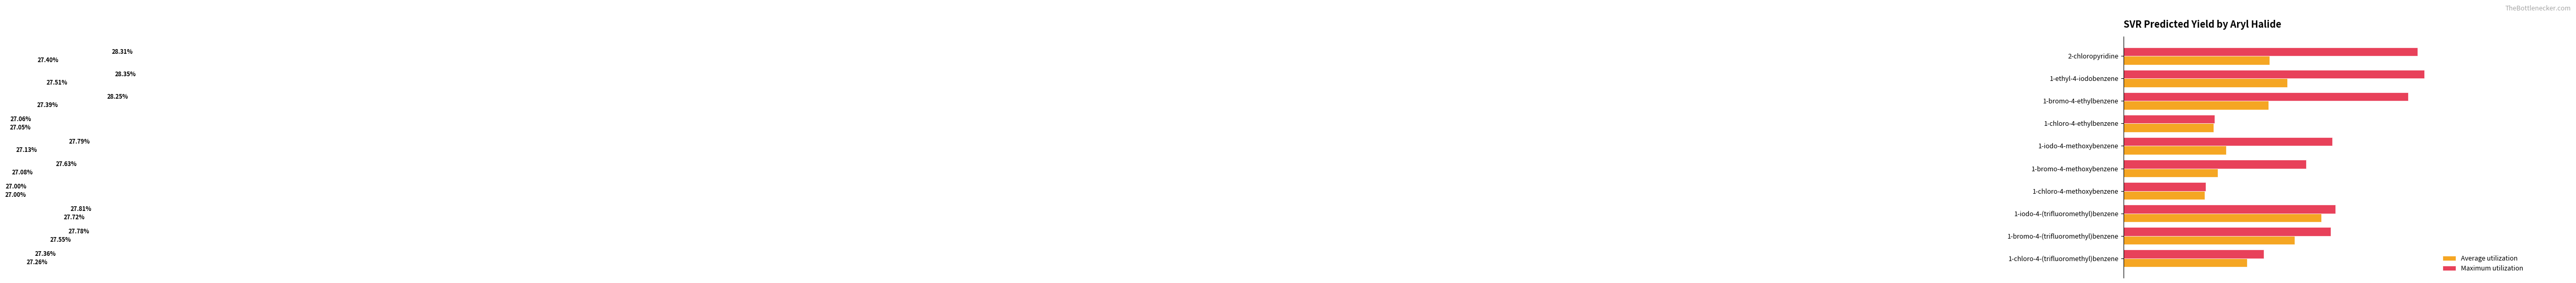

Between 1-iodo-4-(trifluoromethyl)benzene and 1-iodo-4-methoxybenzene, which series saw the biggest shift?

Average utilization